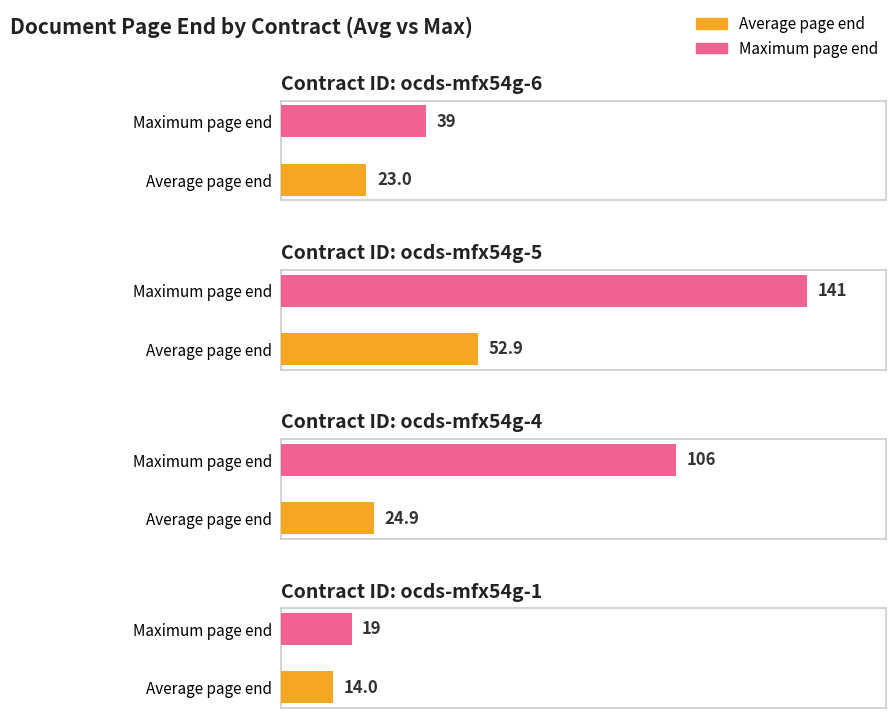

Is it true that Maximum utilization equals 46 at 14?

False